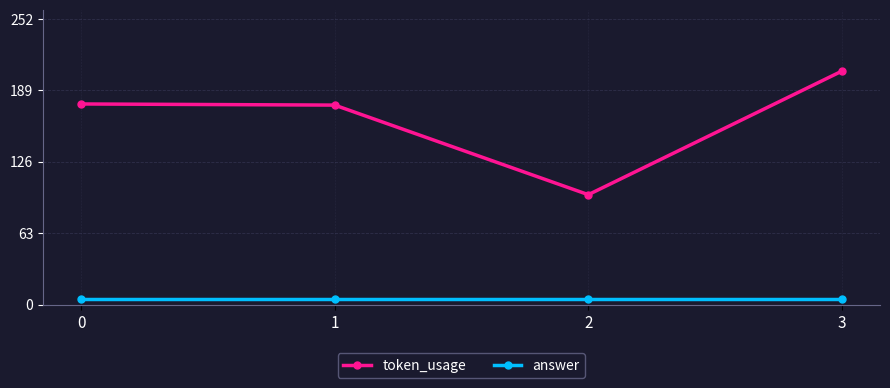

At 3, list the series in order from largest to smallest.

token_usage, answer